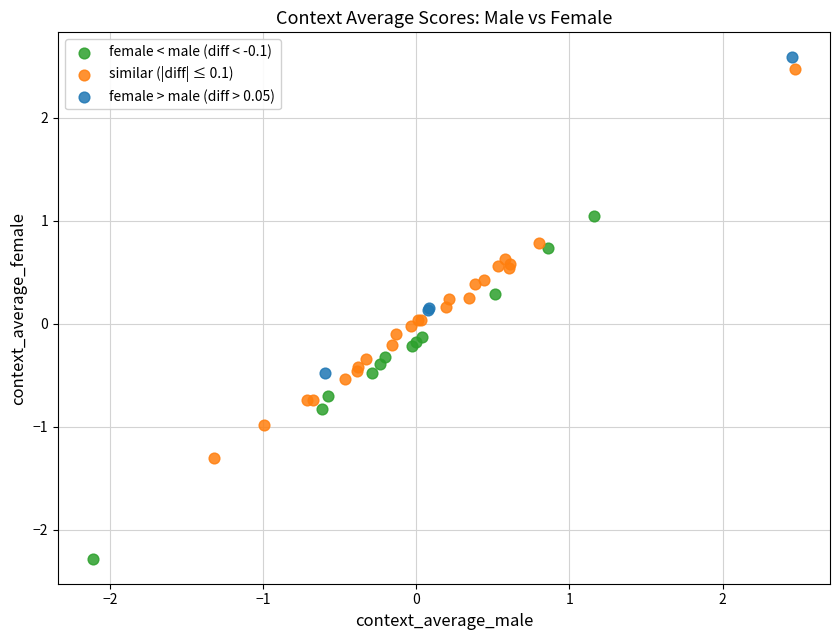

What are all the series names shown in the legend?

female < male (diff < -0.1), similar (|diff| ≤ 0.1), female > male (diff > 0.05)